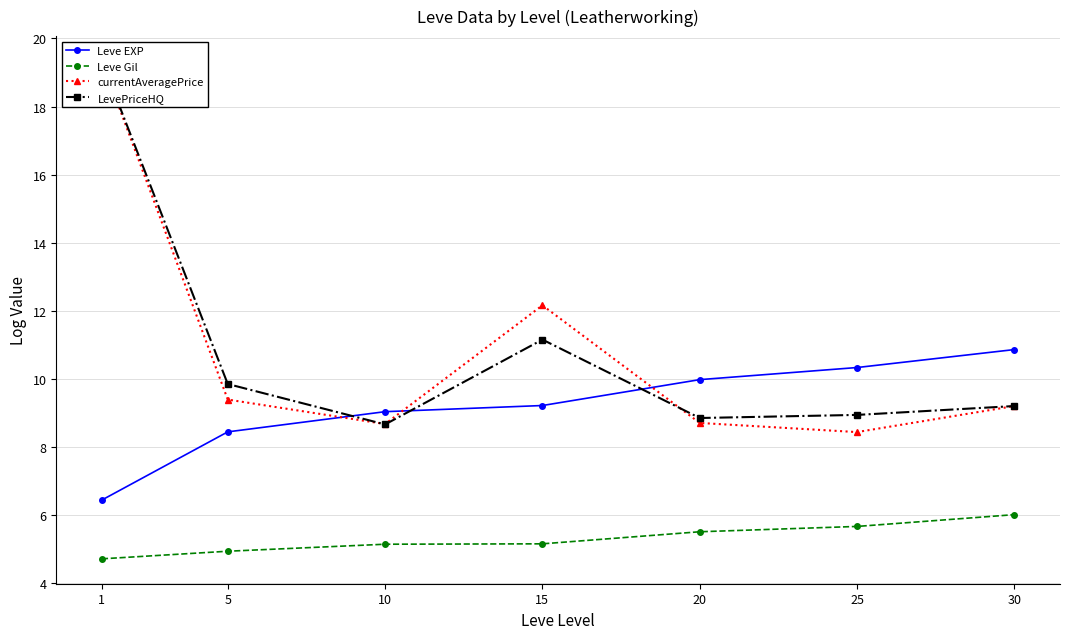

What is the total value across all series at 1?

49.8